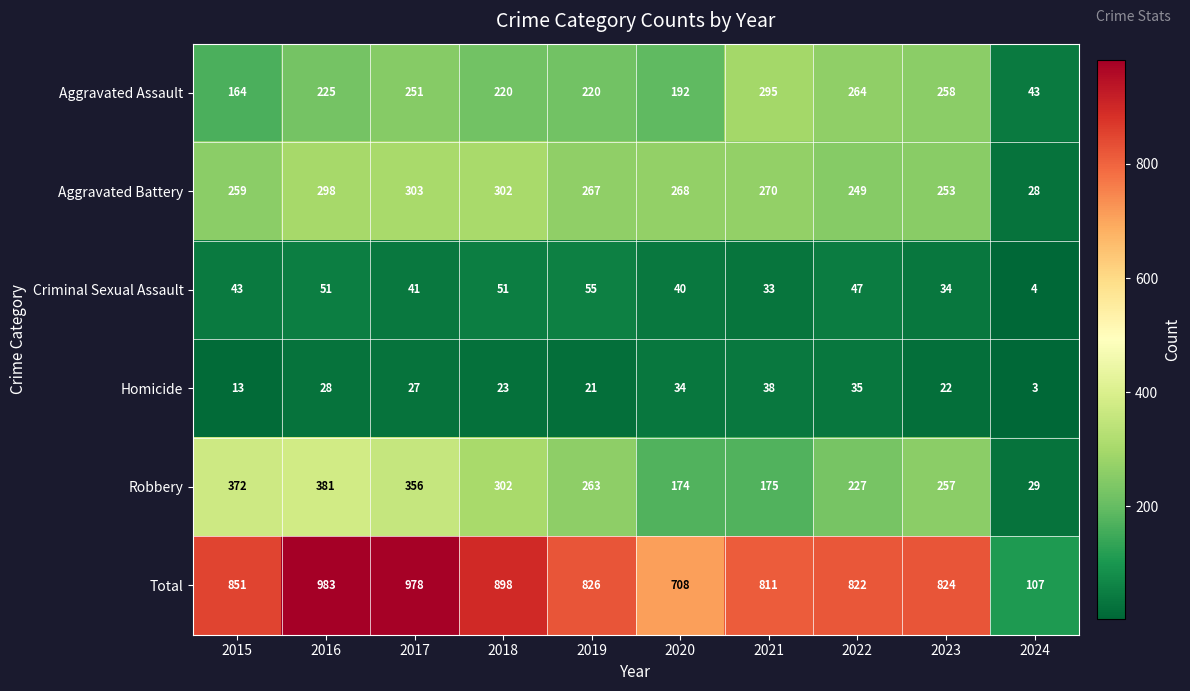

What is the difference between the highest and lowest values at 2019?

805